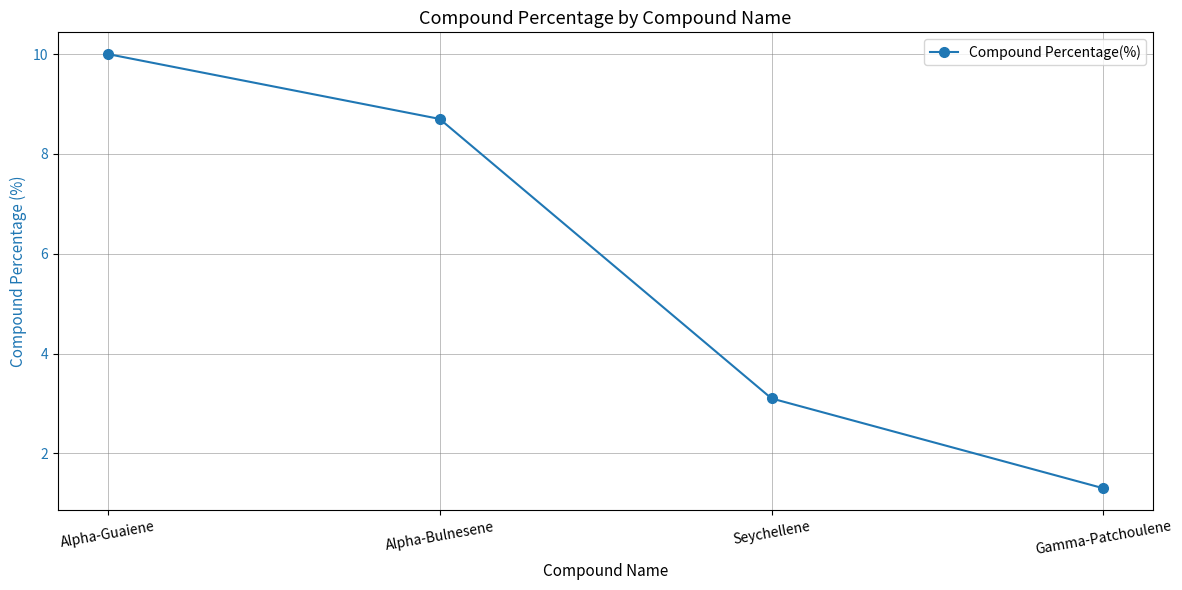

What is the value of the 4th point from the left?

1.3